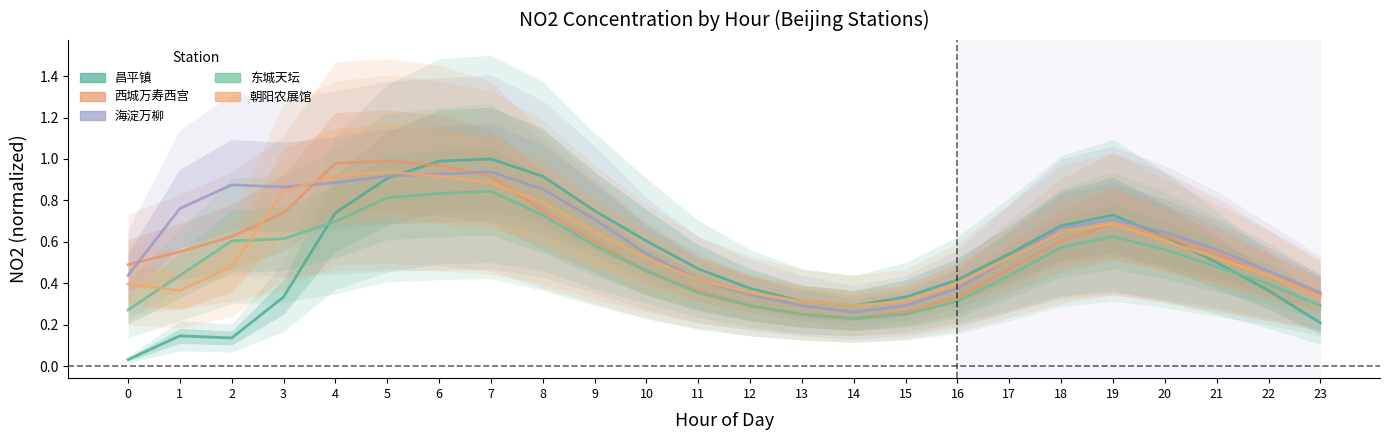

How many lines are shown in the chart?

5